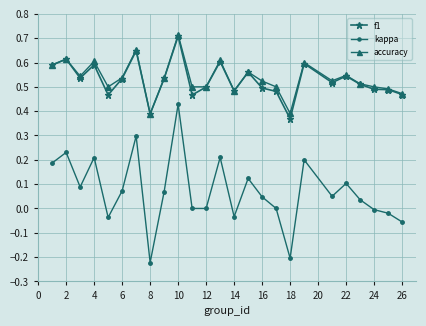

True or false: accuracy has more than 2 interior local peaks.

True